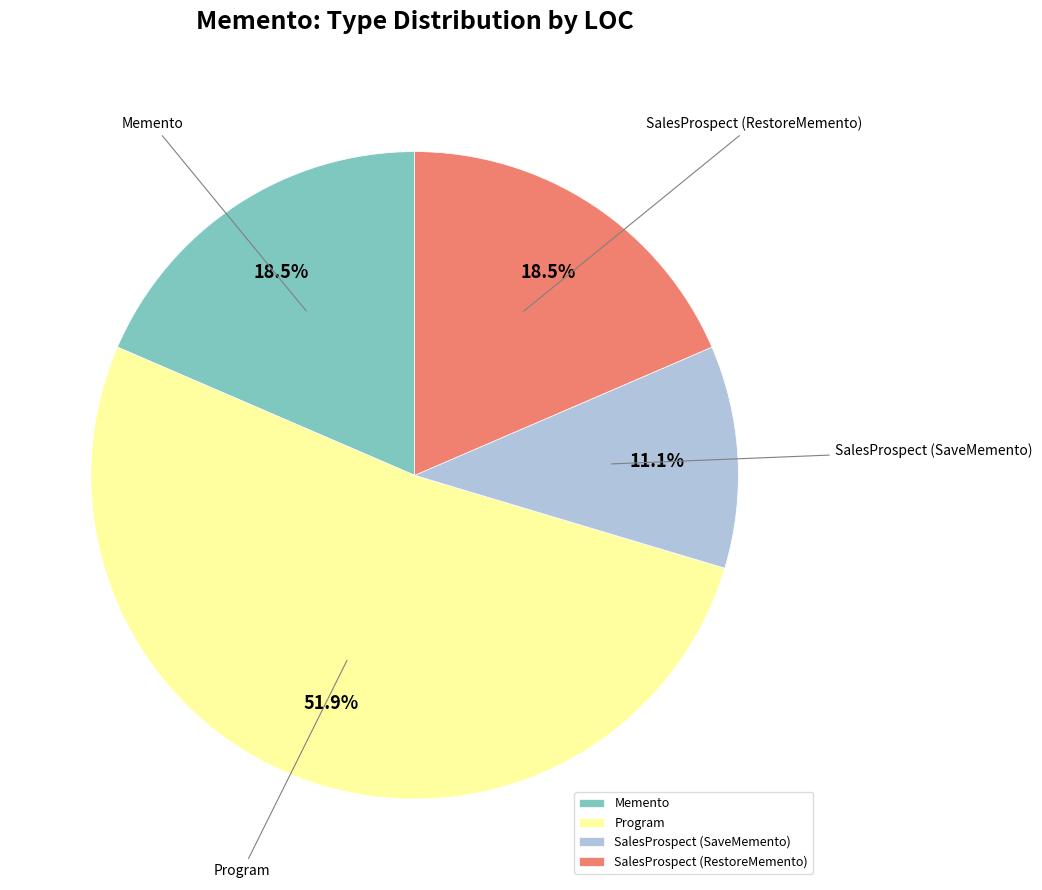

Is SalesProspect (RestoreMemento) the majority of the pie?

No